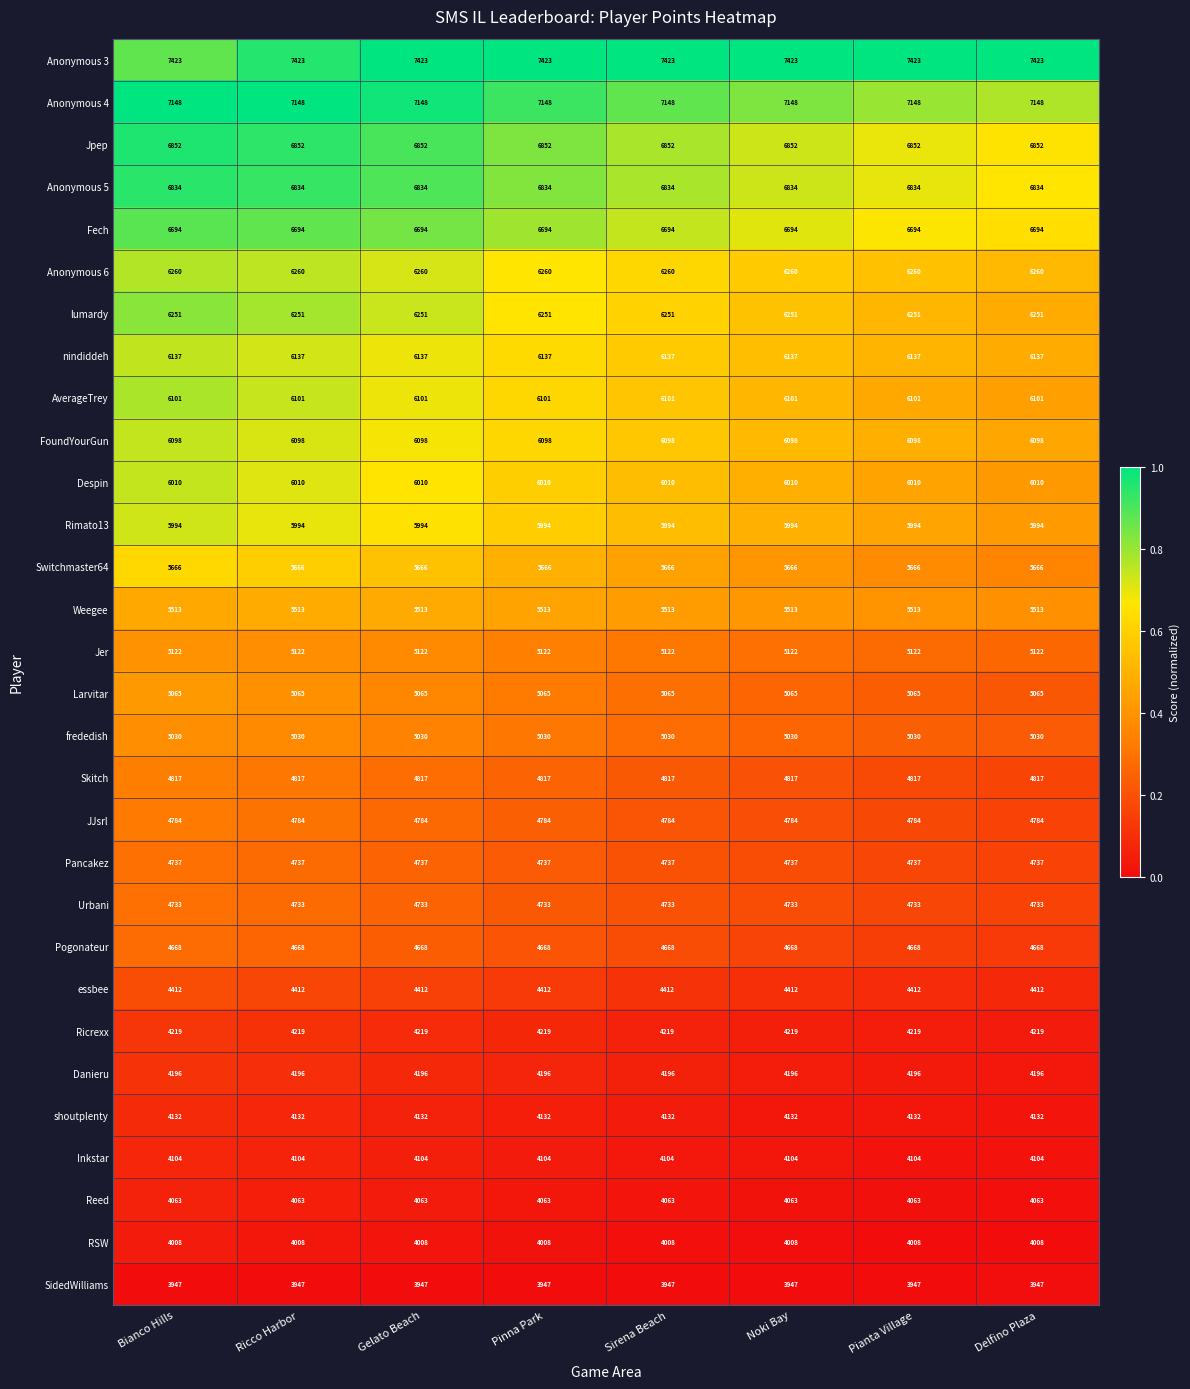

What is the difference between the highest and lowest values at Ricco Harbor?

3476